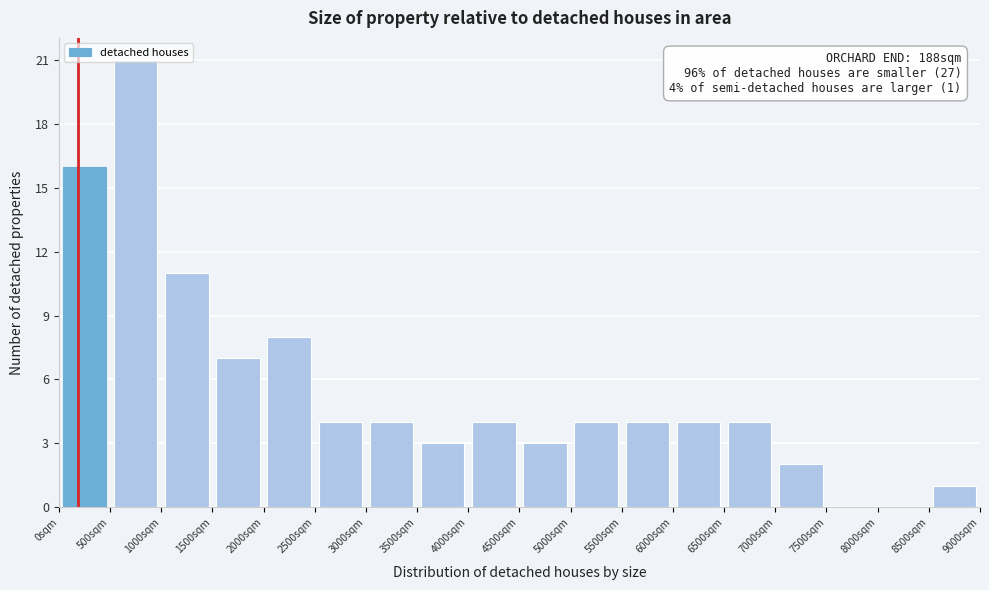

Which range on the x-axis has the tallest bar?

500 to 1000